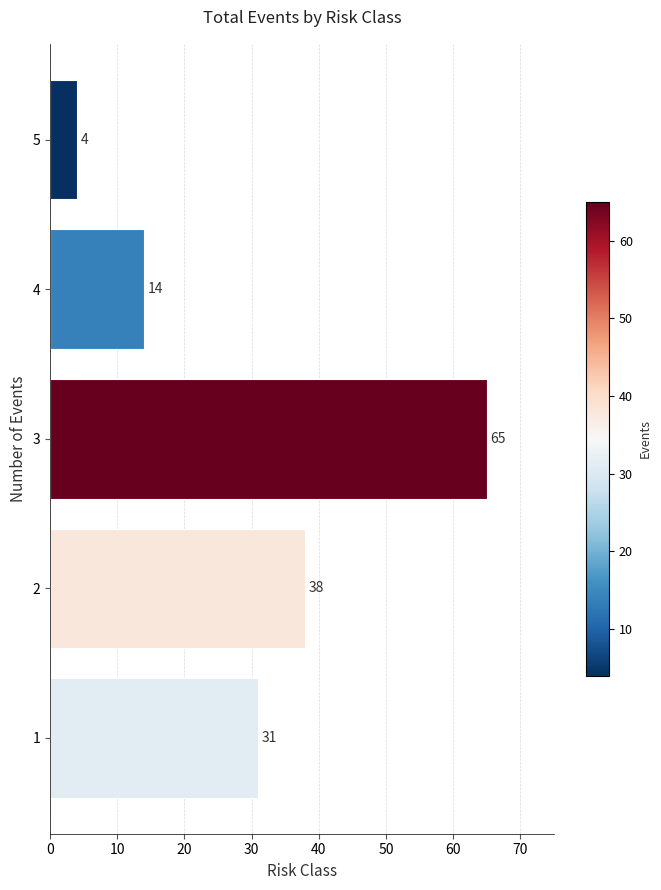

What is the maximum value shown in the chart?

65